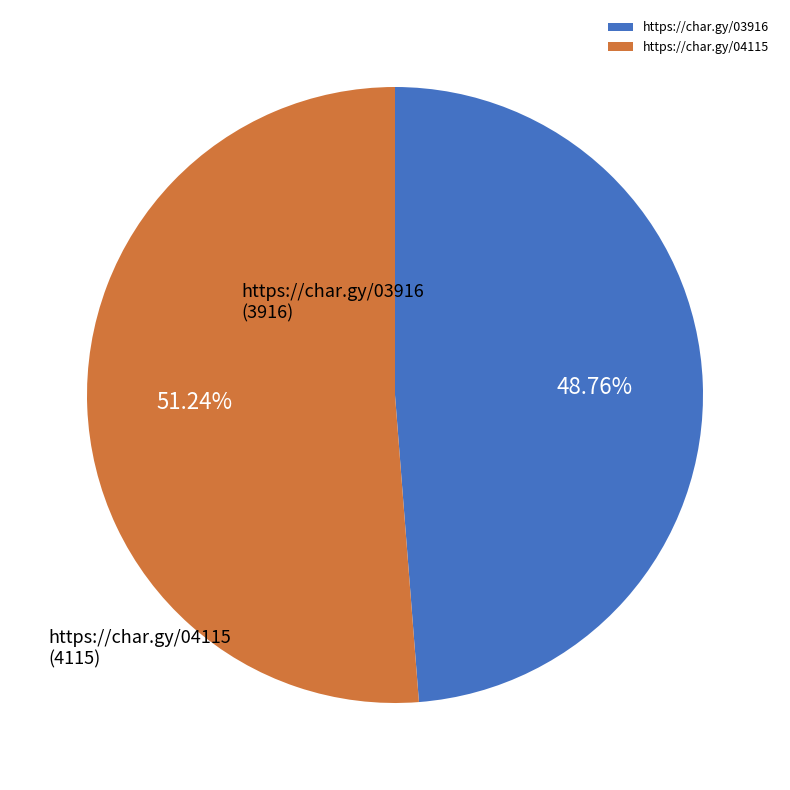

How many segments does this pie chart have?

2